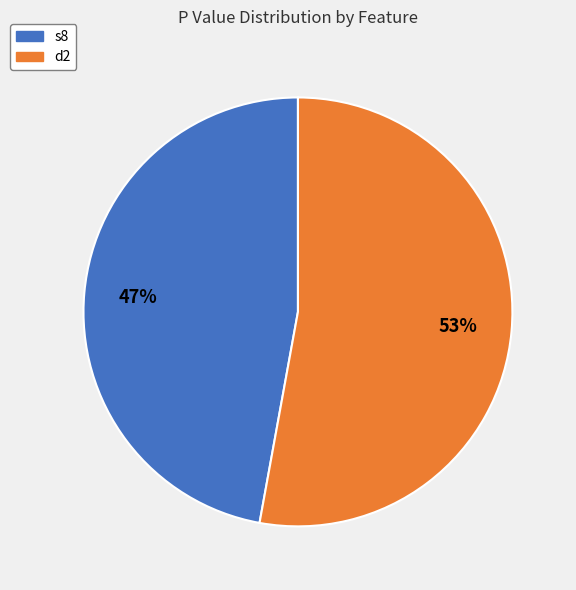

Count the number of slices in the pie.

2